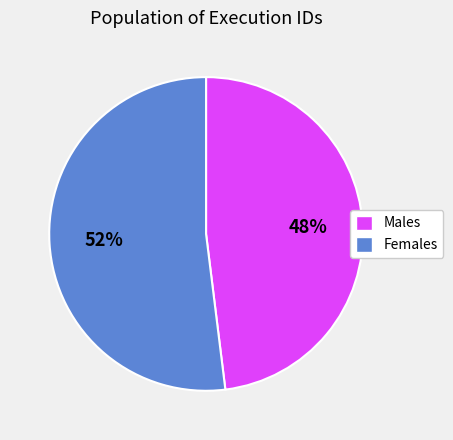

To the nearest percent, what is the difference between the largest and smallest slice percentages?

4%